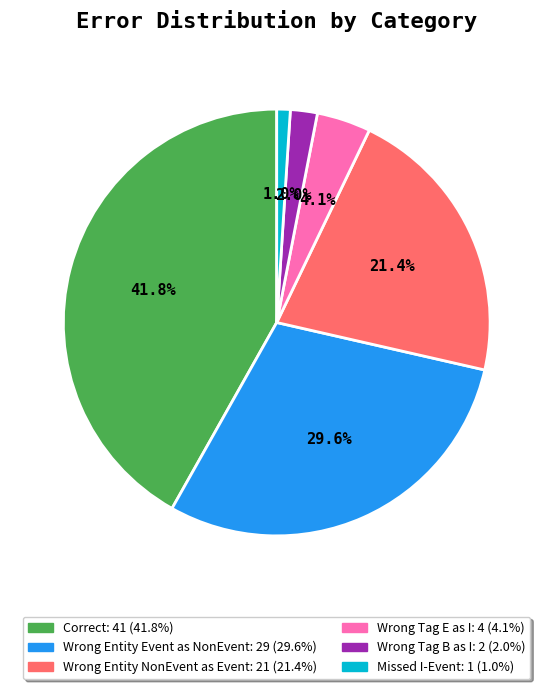

Is there a majority slice in this chart?

No